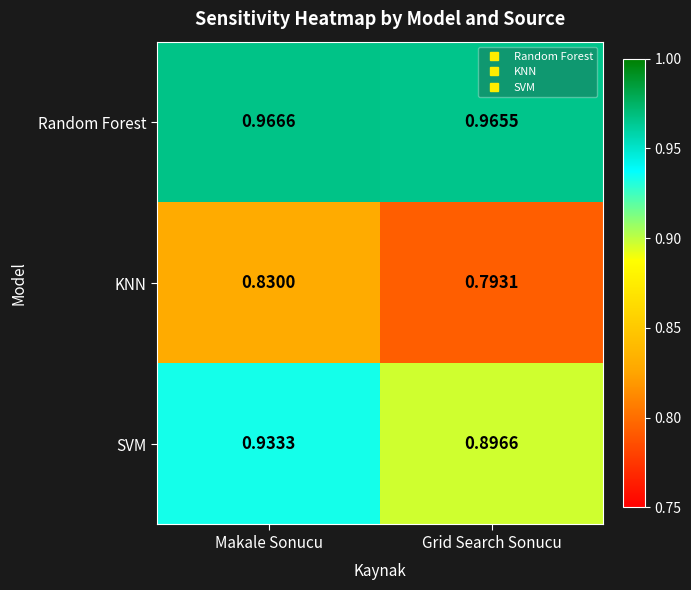

Which series changed the most between Makale Sonucu and Grid Search Sonucu?

KNN